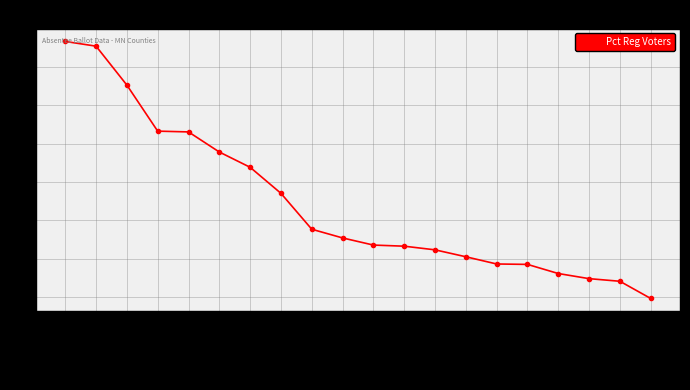

What is the label of the 8th point from the left?

Big Stone